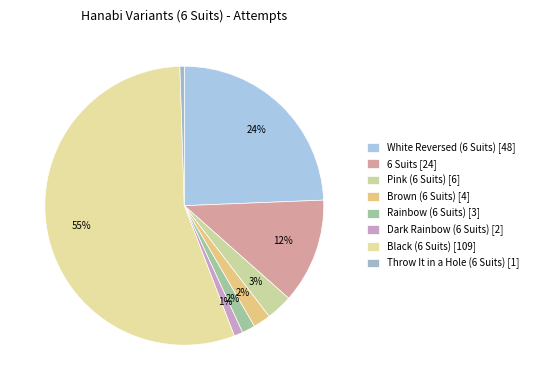

To the nearest percent, what percentage of the pie is Rainbow (6 Suits)?

2%